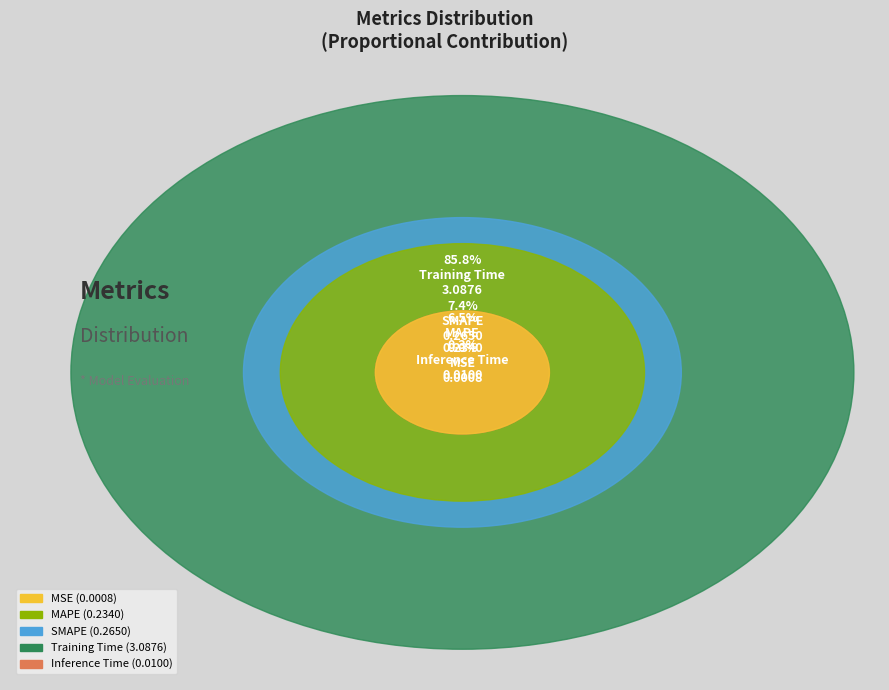

Which slice is the largest?

Training Time